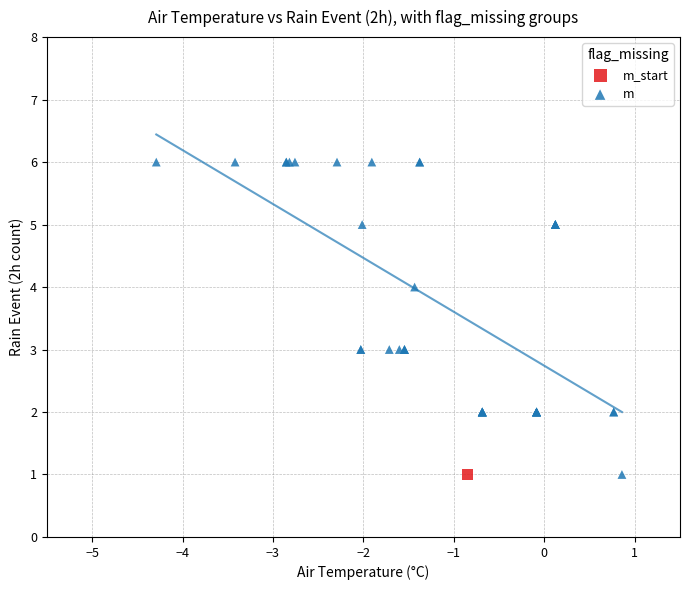

What are all the series names shown in the legend?

m_start, m